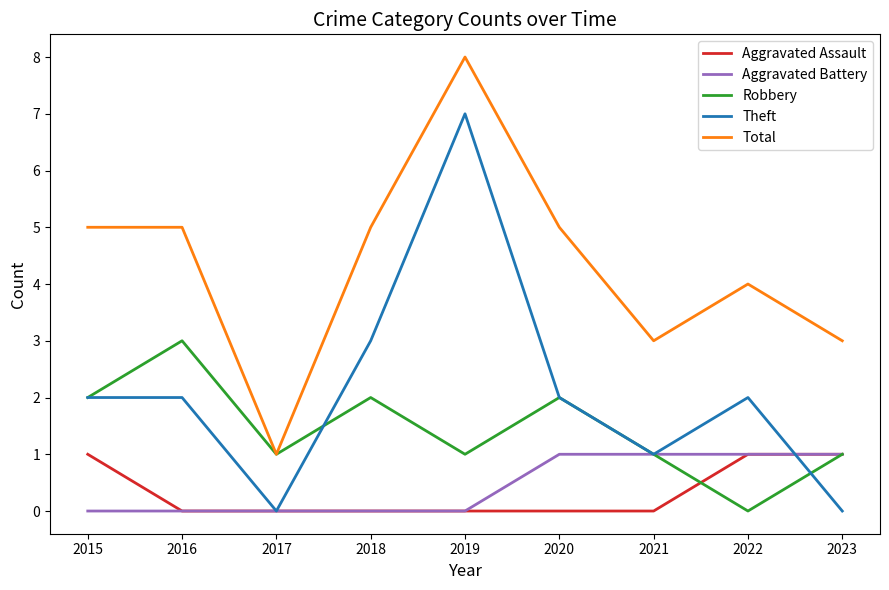

What is the difference between the highest and lowest values at 2021?

3